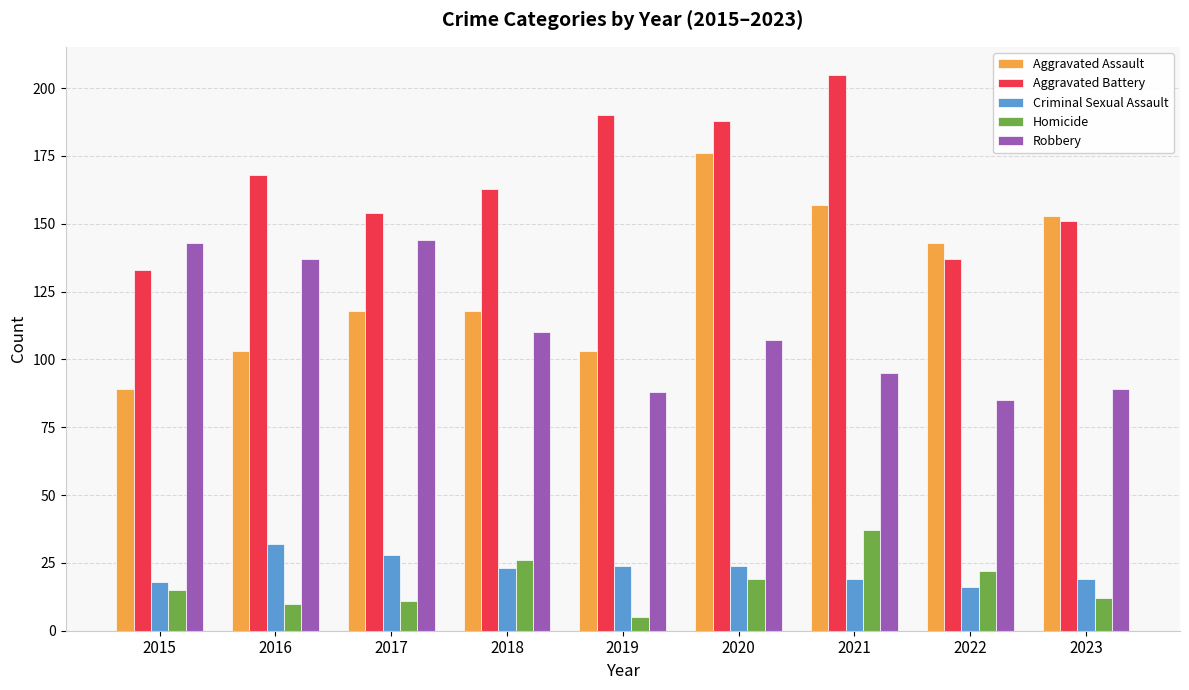

Which series has the largest range (max minus min)?

Aggravated Assault